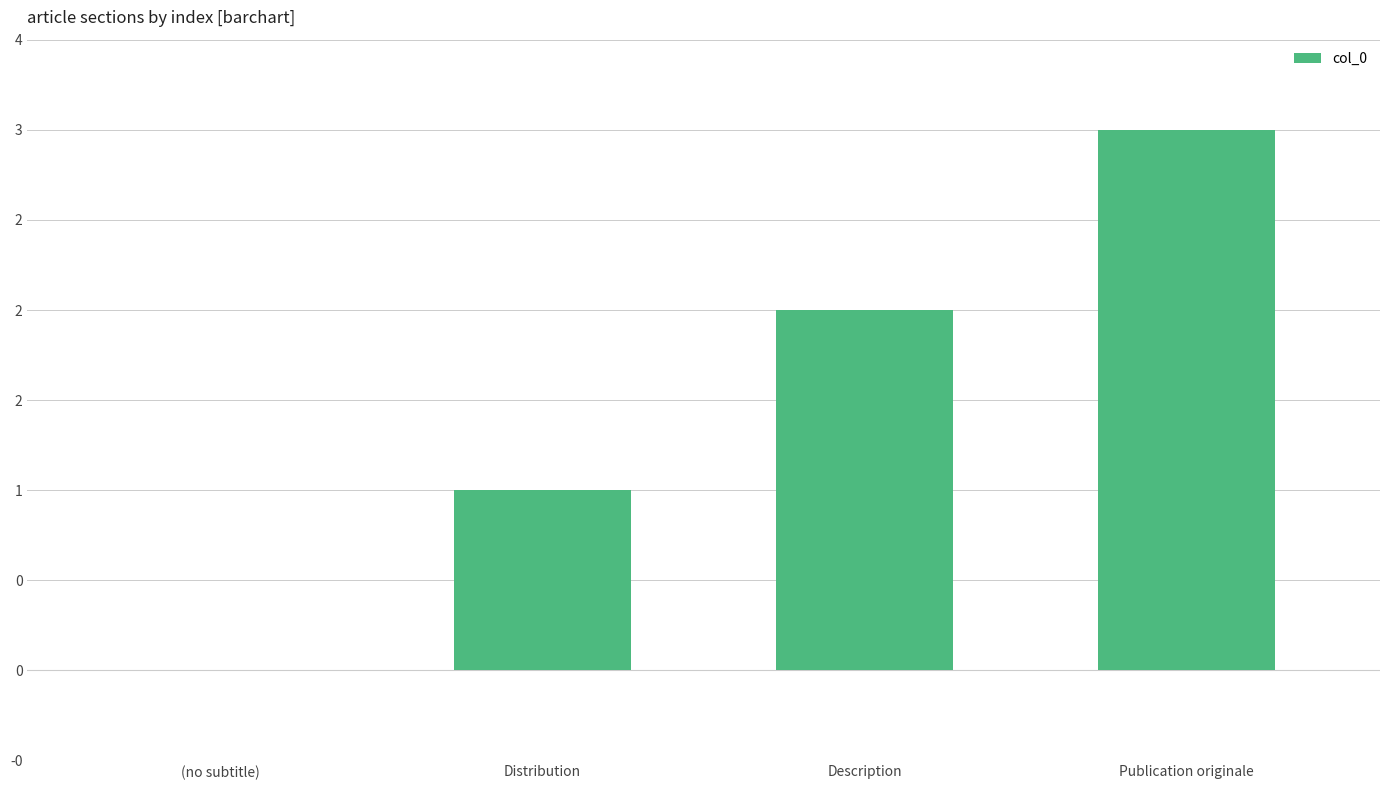

What is the label of the 4th bar from the left?

Publication originale